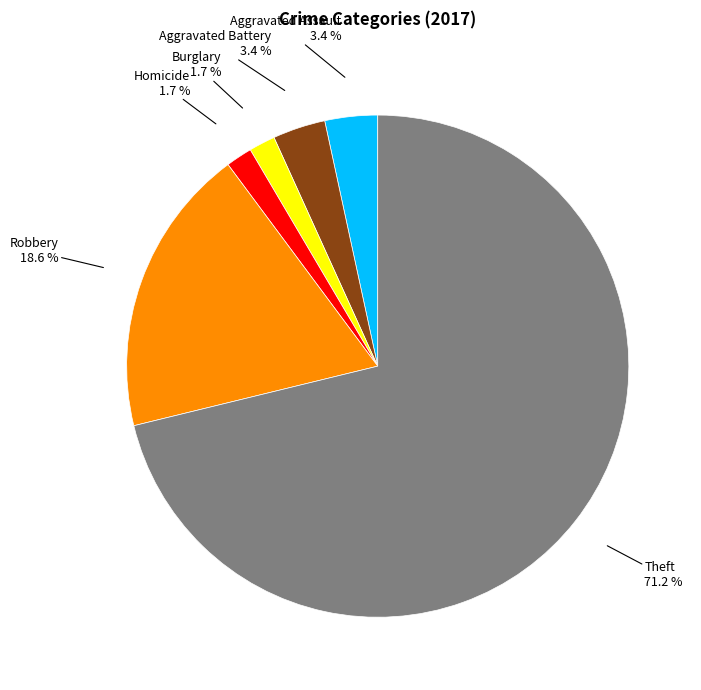

Does any single category account for the majority?

Yes